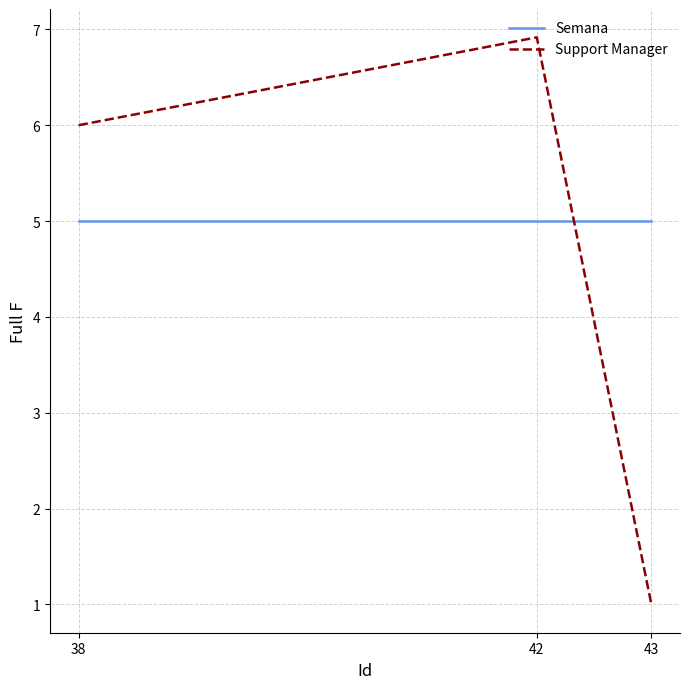

What is the greatest value displayed?

6.9